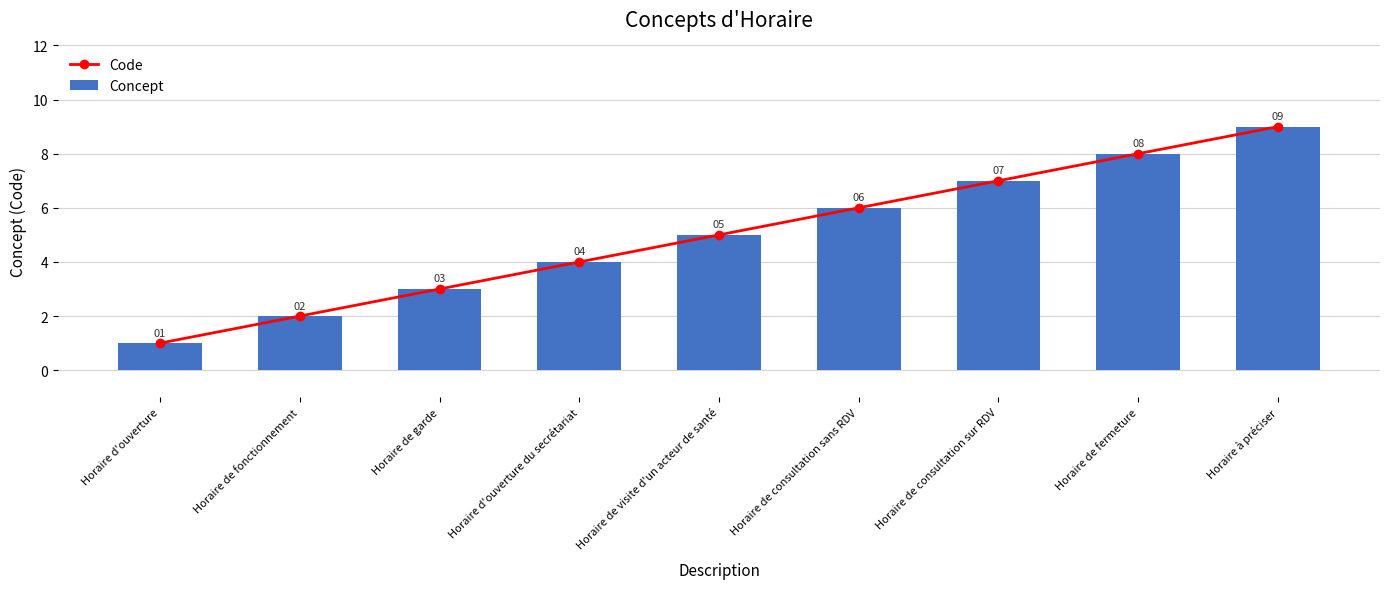

Read the Code value at Horaire d'ouverture du secrétariat.

4